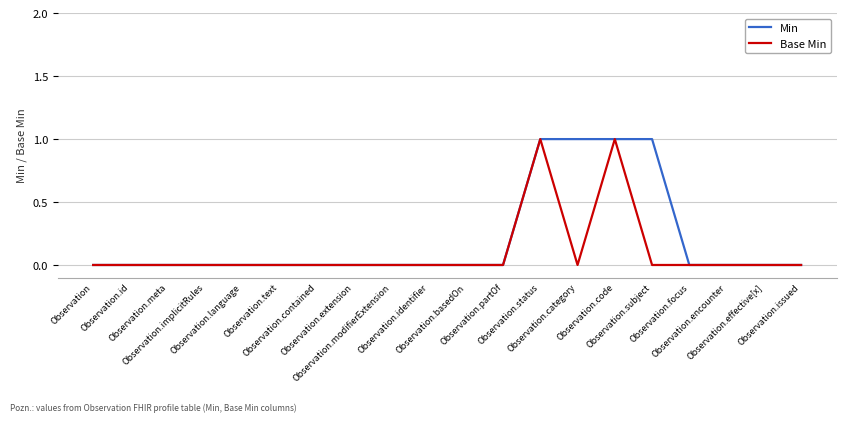

Which series has the largest total across all categories?

Min